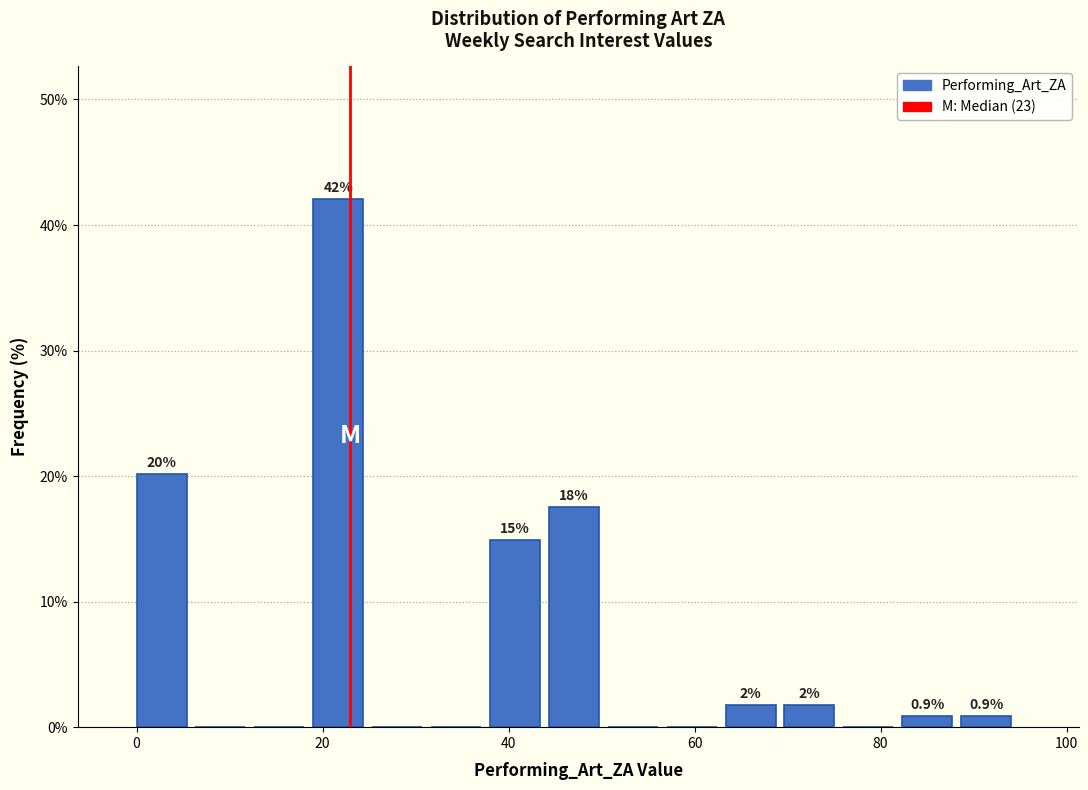

Around what value on the x-axis is the tallest bar? Give the approximate position of its centre, as read against the axis.

22